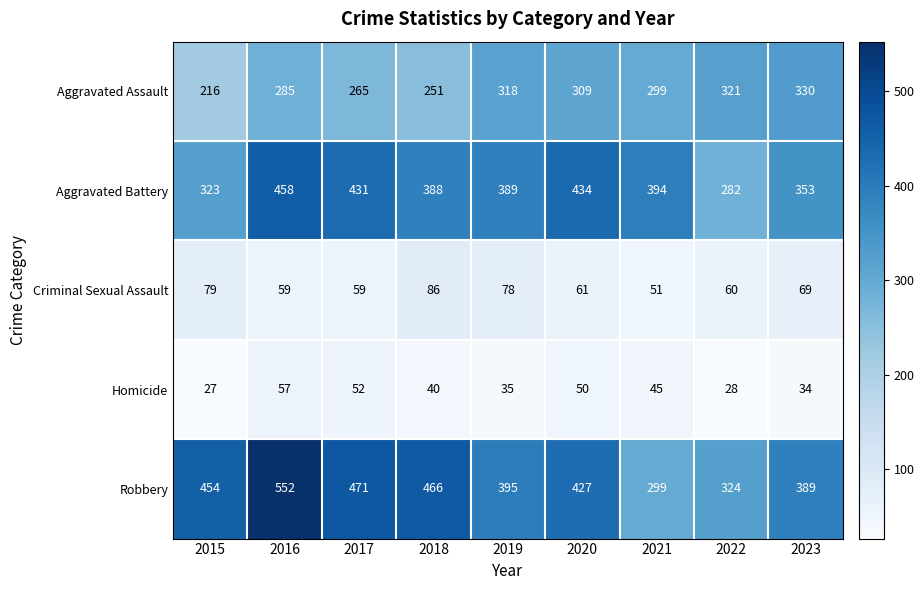

Count the number of categories in the chart.

9